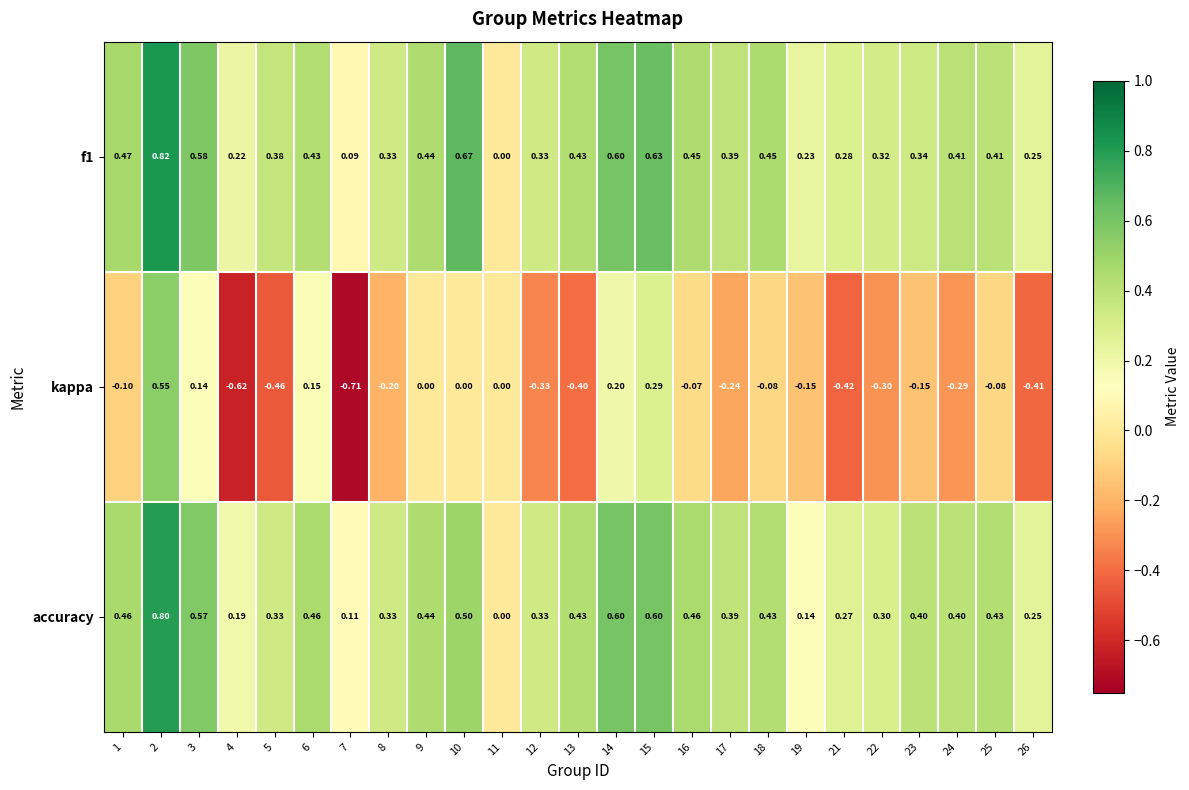

Count the number of categories in the chart.

25